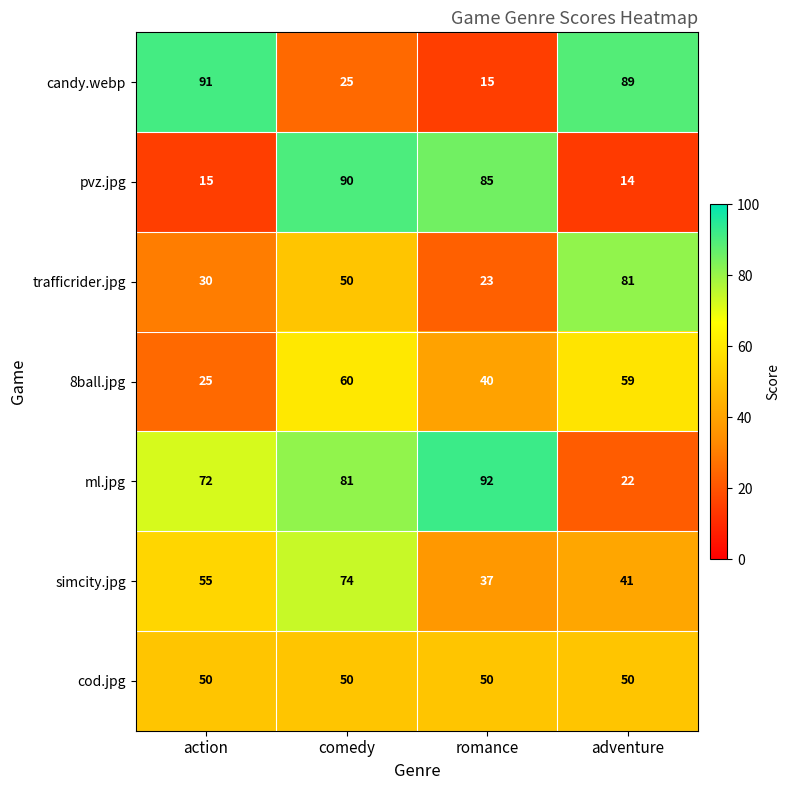

Rank the series at adventure from highest to lowest value.

candy.webp, trafficrider.jpg, 8ball.jpg, cod.jpg, simcity.jpg, ml.jpg, pvz.jpg